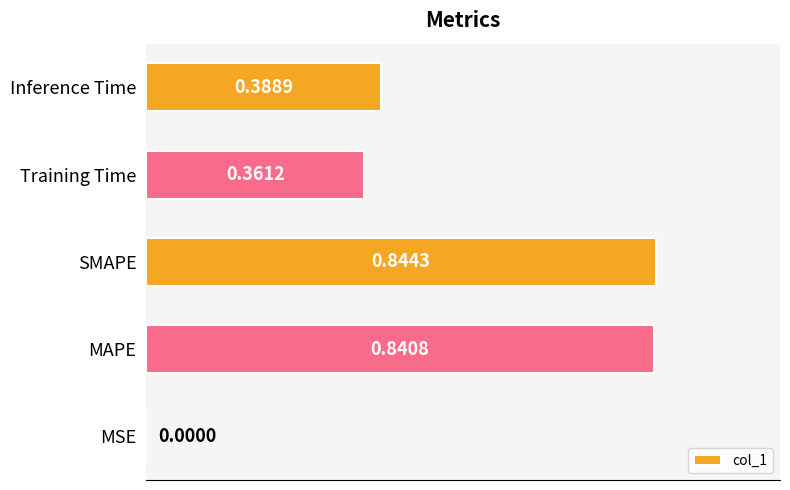

What is the change in value from MAPE to Training Time?

-0.5